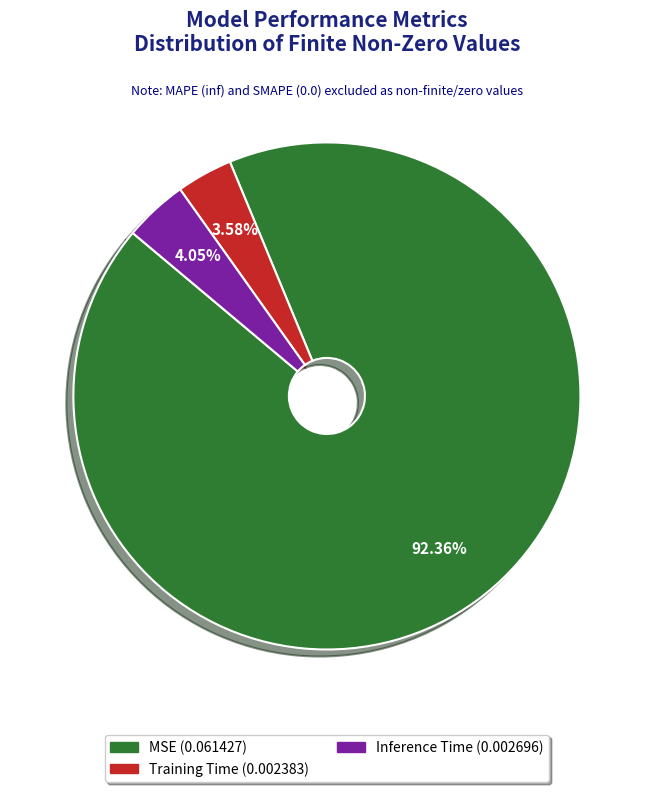

Is it true that MSE is 99% of the pie?

False